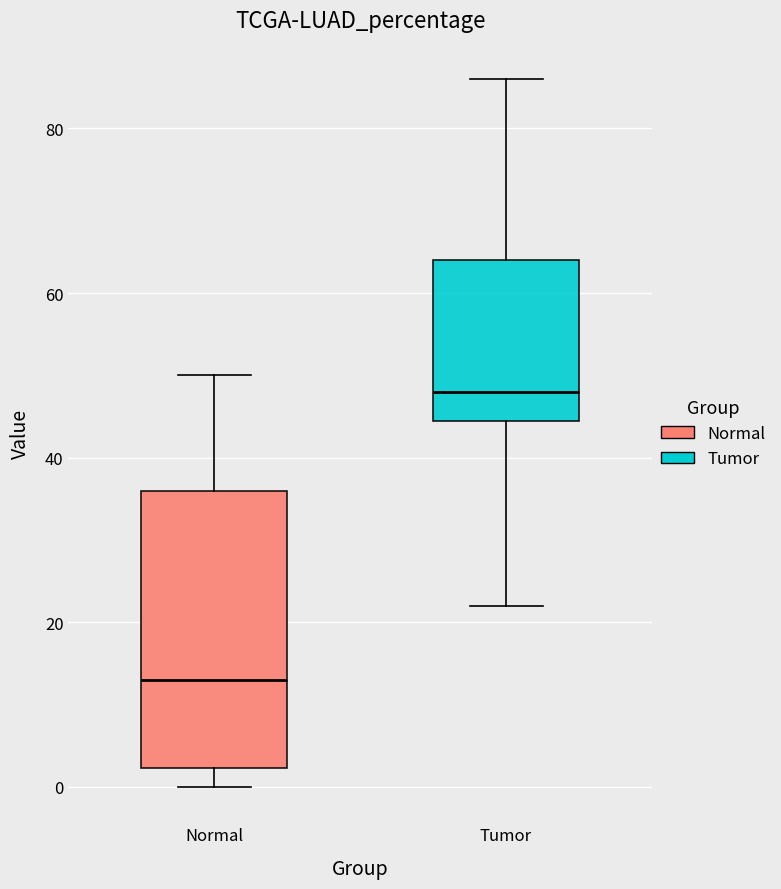

Which box is the tallest, from its lower edge to its upper edge?

Normal